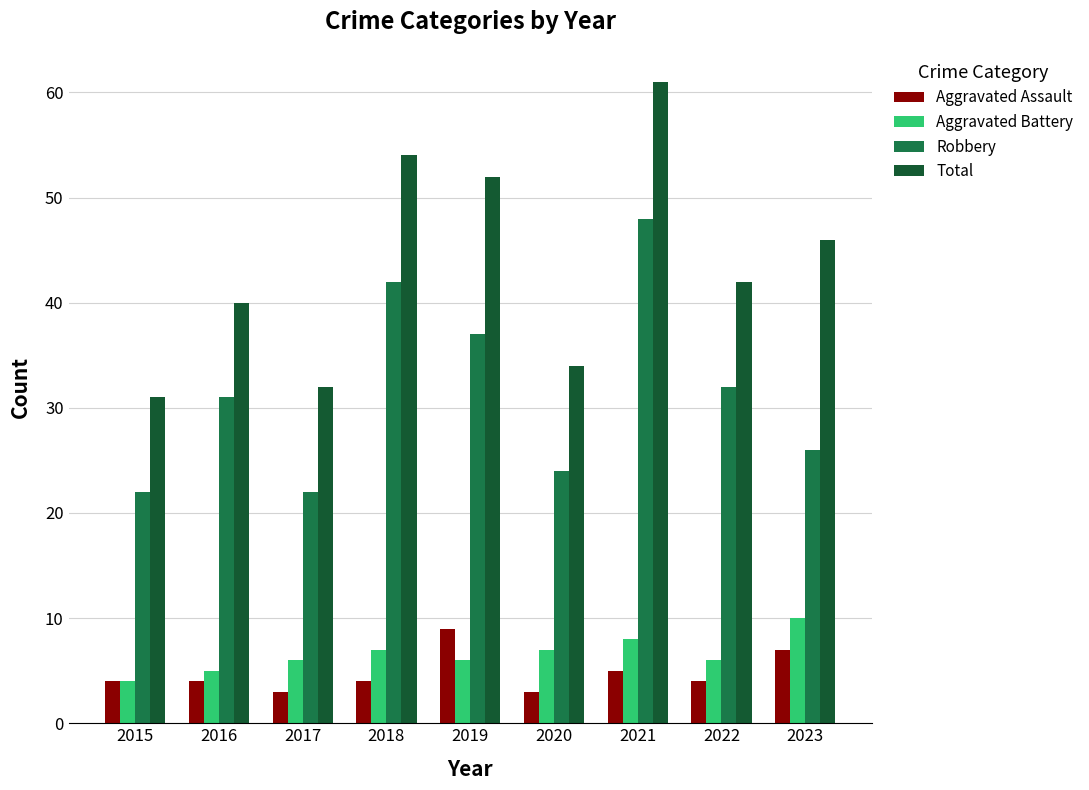

Which series has the largest total across all categories?

Total